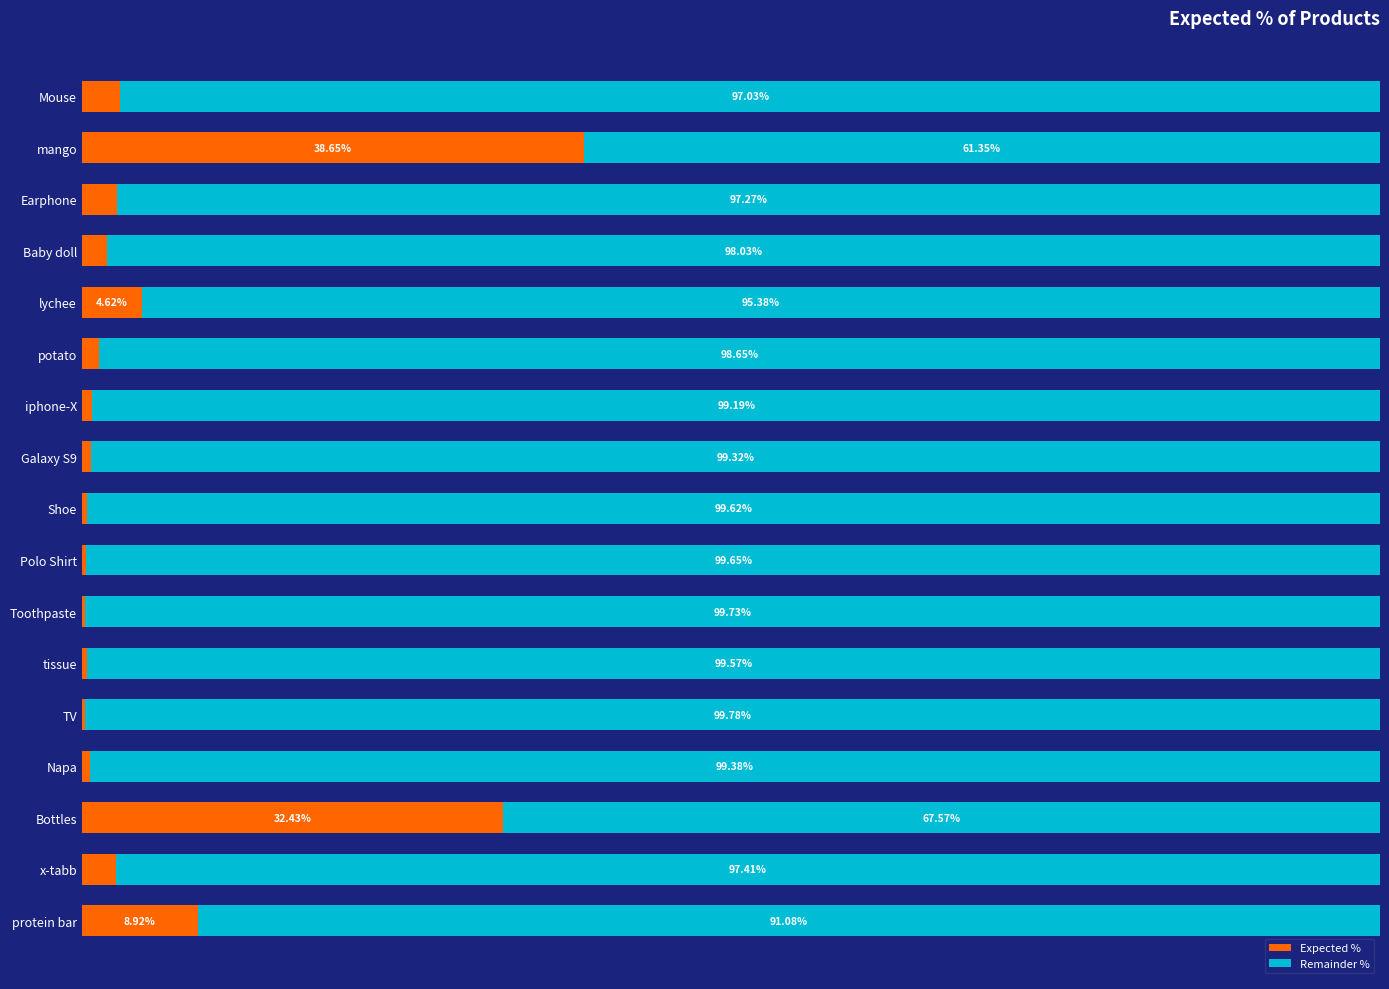

Where is Expected % nearest to the value 19?

protein bar